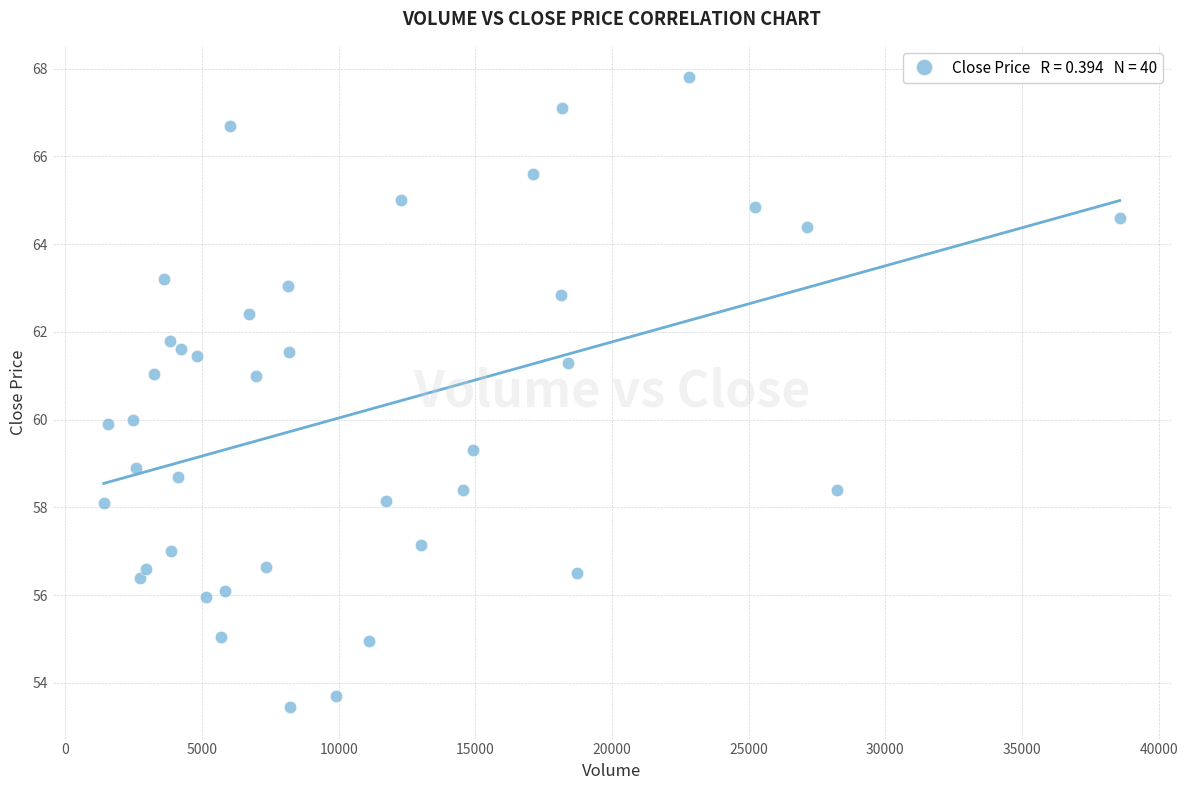

What is the range of Y values (max minus min)?

14.4